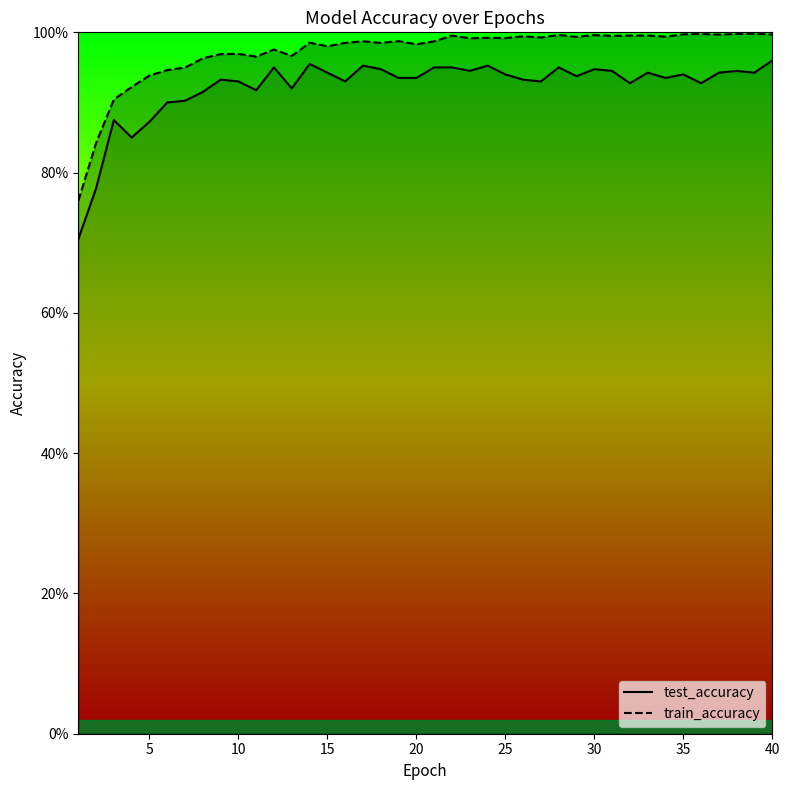

How many series are shown in this chart?

2